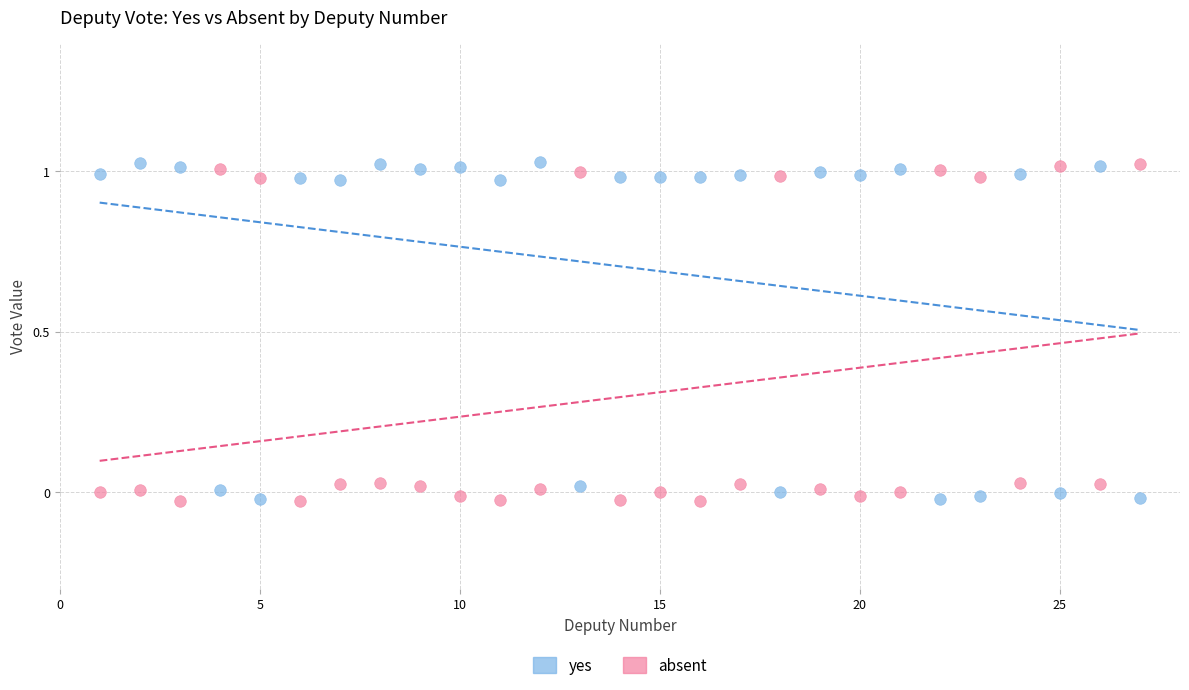

Across all data points, what is the range of X values (max minus min)?

26.0